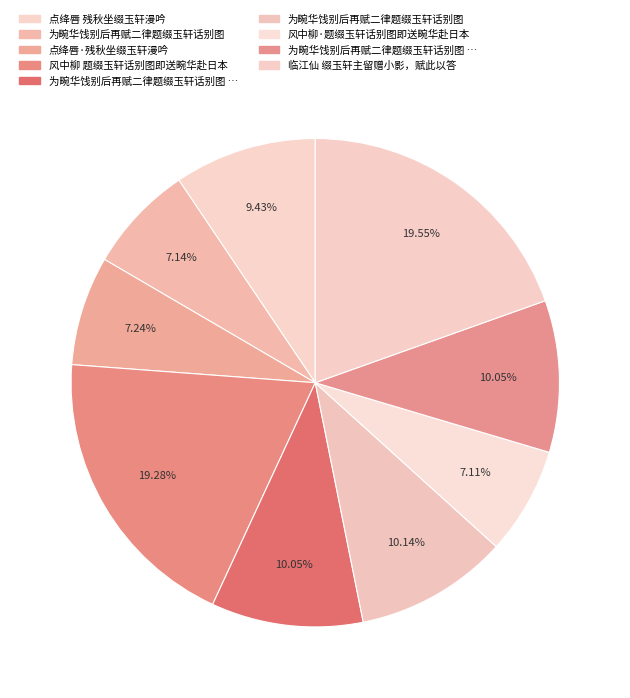

Which category has the biggest portion of the pie?

临江仙 缀玉轩主留赠小影，赋此以答